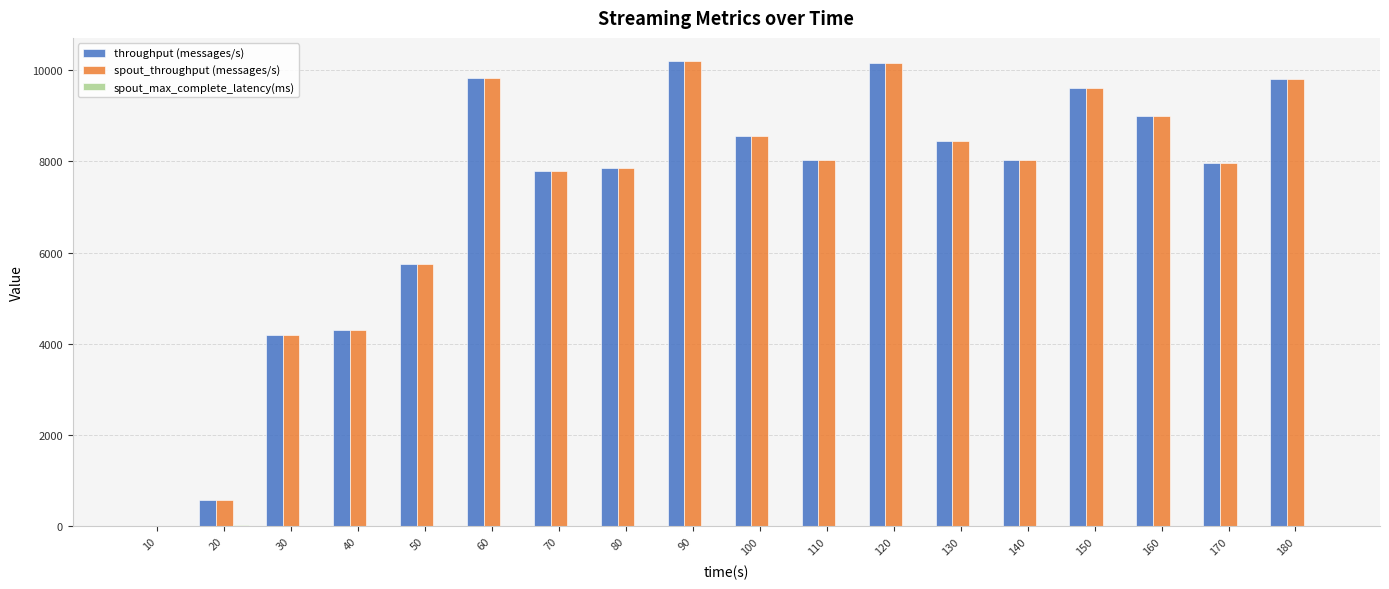

Does the chart contain stacked bars?

No